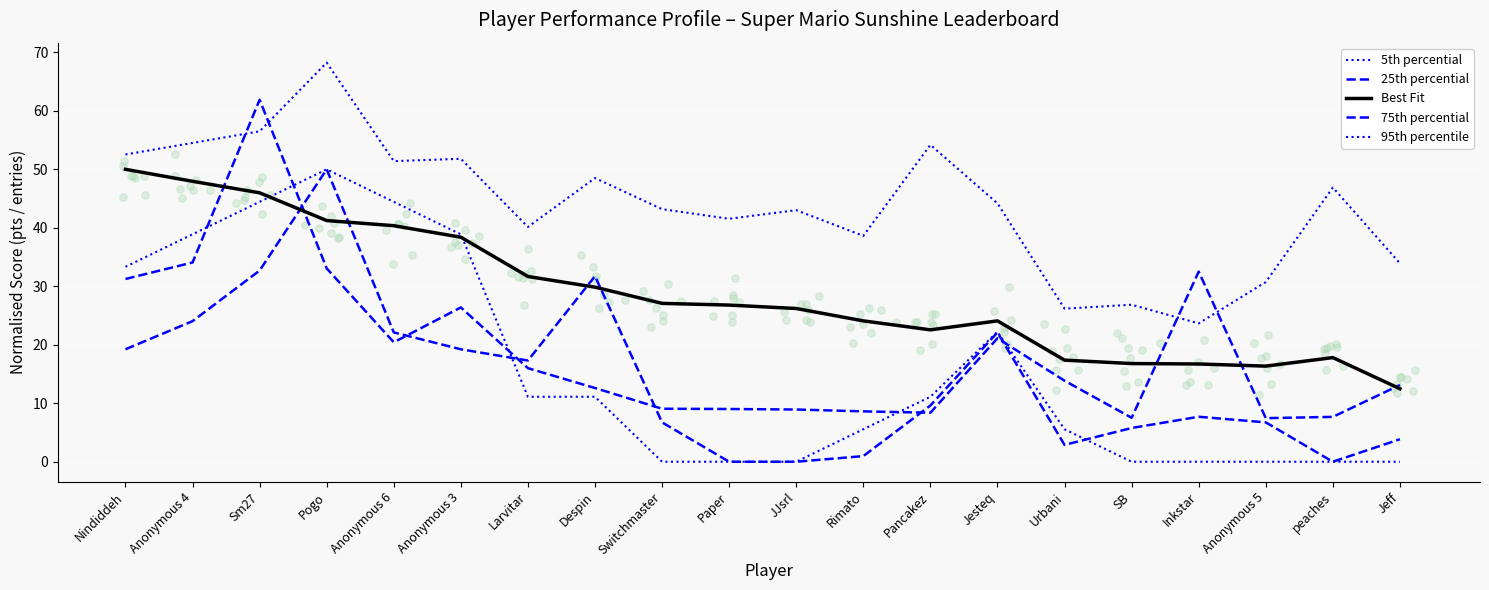

What are all the series names shown in the legend?

5th percential, 25th percential, Best Fit, 75th percential, 95th percentile